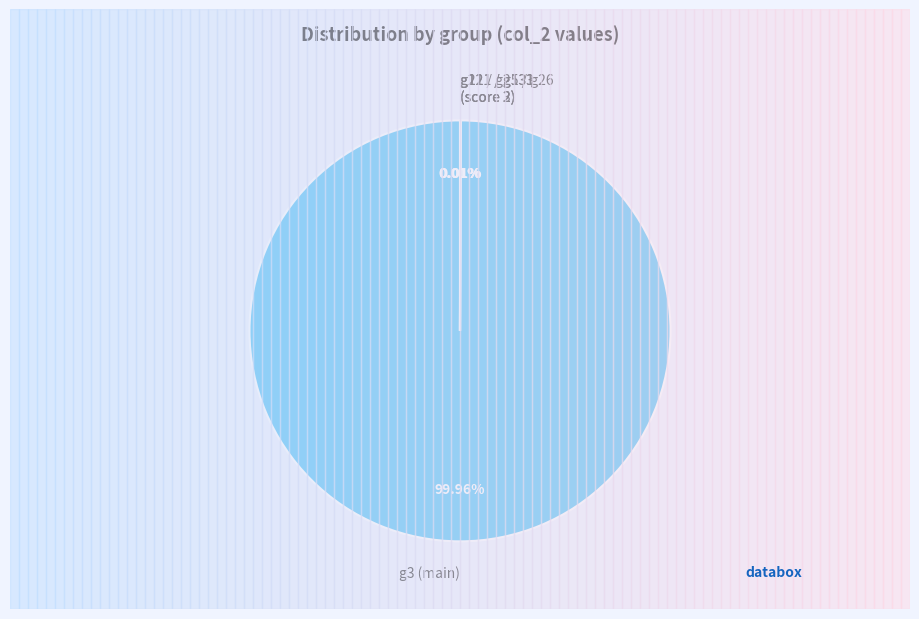

To the nearest percent, what is the difference between the largest and smallest slice percentages?

100%